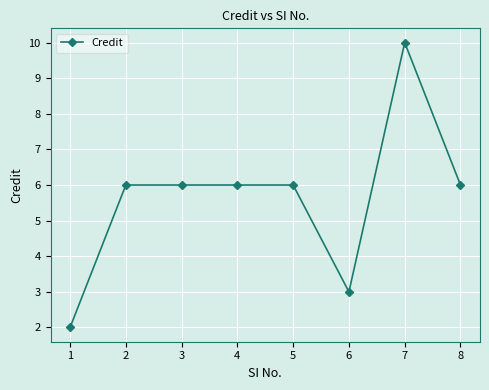

How many values are between 6 and 7?

5